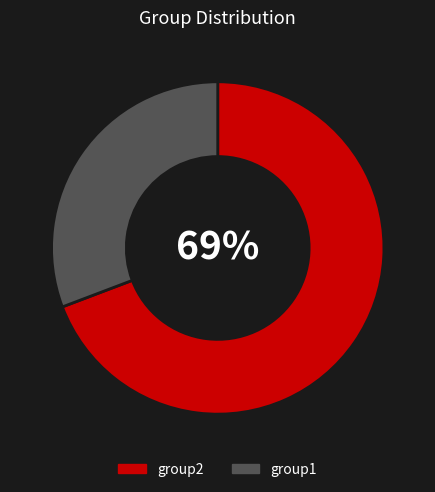

What is the majority slice?

group2